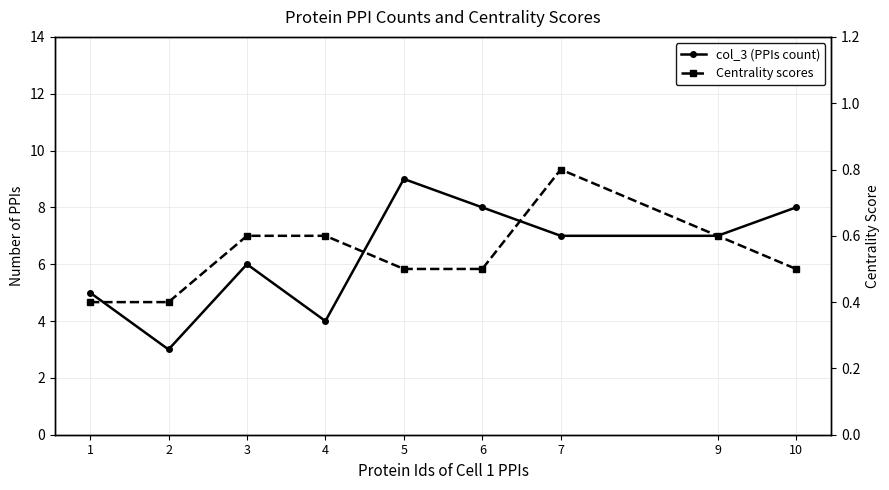

Which has a higher value, 7 or 6?

6